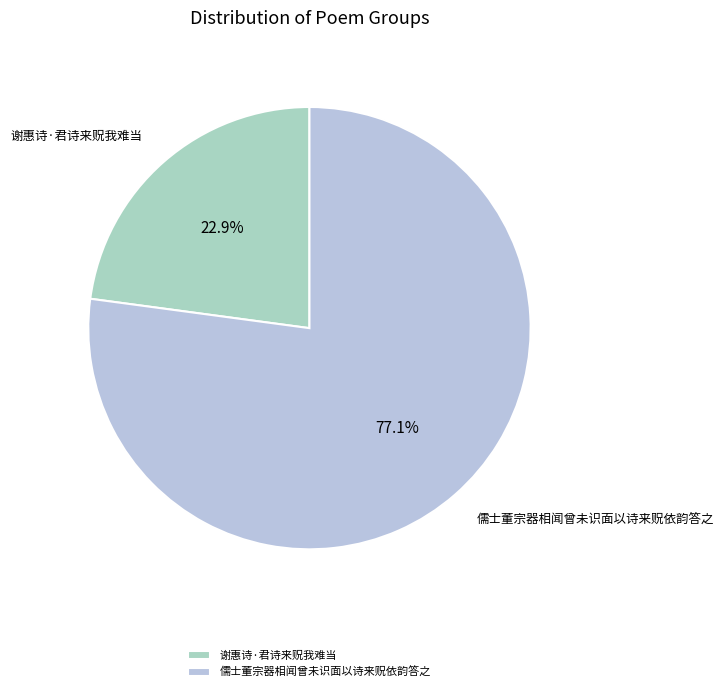

To the nearest percent, what is the difference between the 谢惠诗·君诗来贶我难当 and 儒士董宗器相闻曾未识面以诗来贶依韵答之 slice percentages?

54%